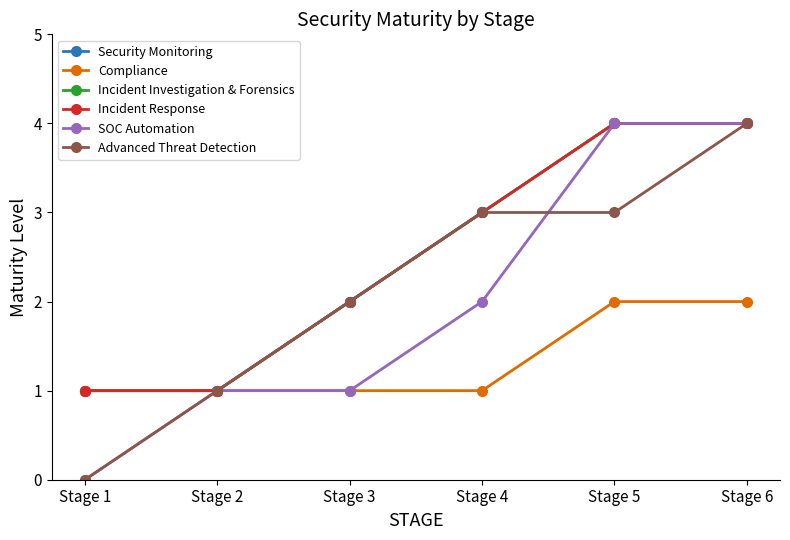

Reading left to right, list all the values displayed in this chart.

Security Monitoring: 1	1	2	3	4	4
Compliance: 1	1	1	1	2	2
Incident Investigation & Forensics: 1	1	2	3	4	4
Incident Response: 1	1	2	3	4	4
SOC Automation: 0	1	1	2	4	4
Advanced Threat Detection: 0	1	2	3	3	4